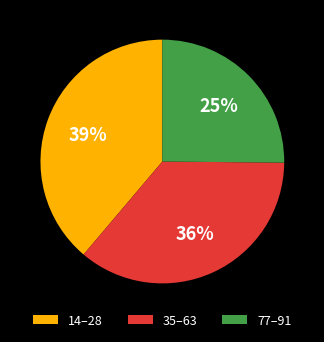

How many segments does this pie chart have?

3